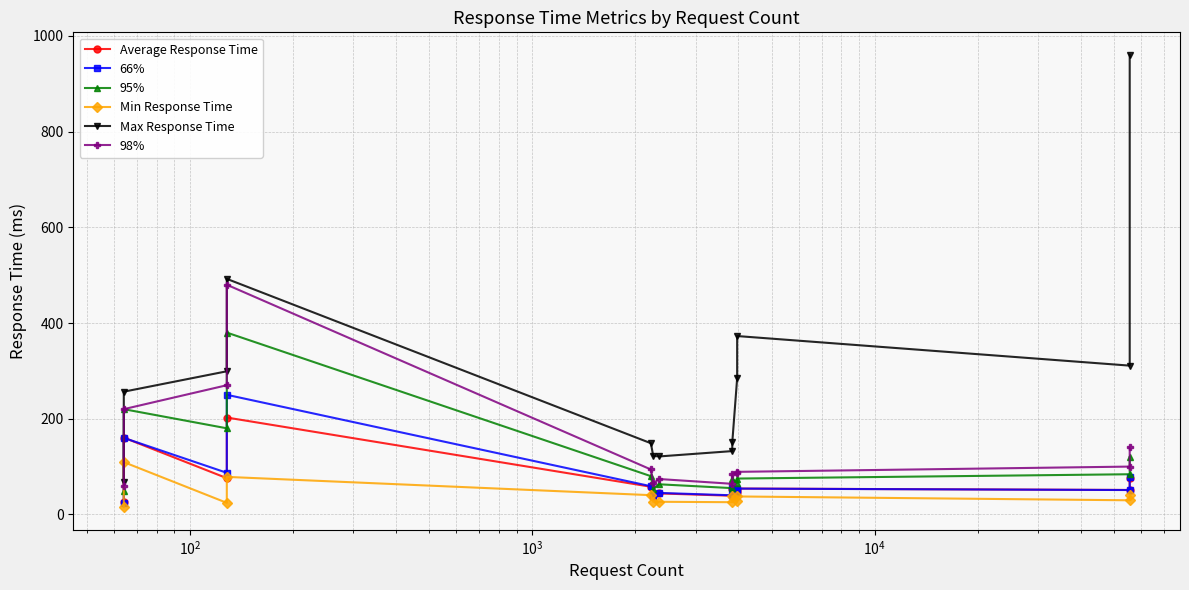

In 66%, how many points are lower than both neighbors (excluding endpoints)?

5